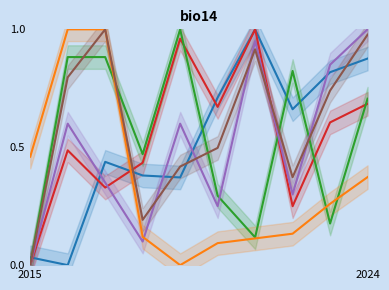

Which category has the highest value across all series?

2